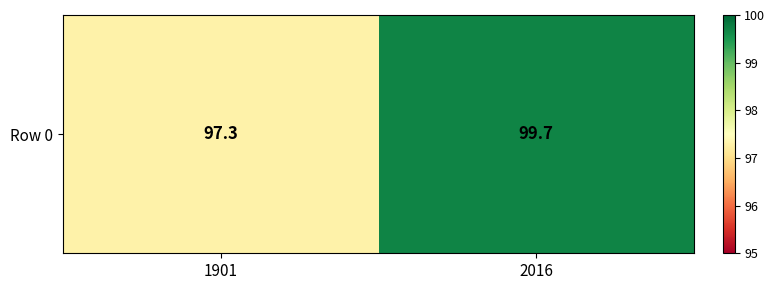

Count the number of data series in this chart.

1